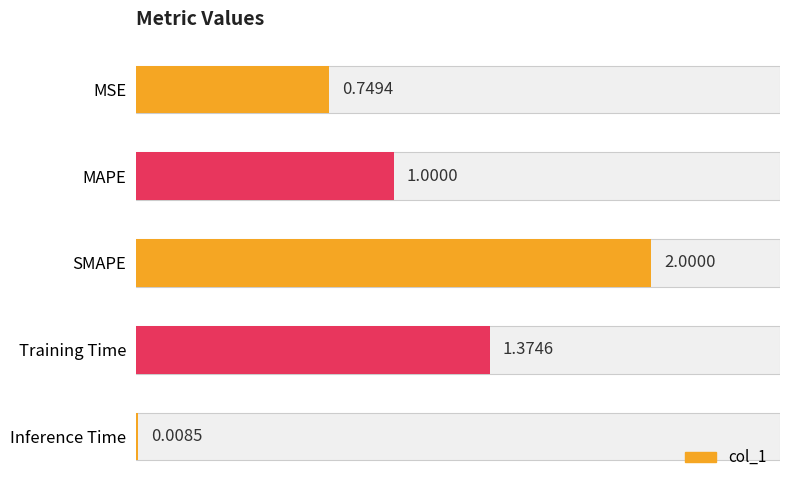

List the labels in order of value, largest first.

SMAPE, Training Time, MAPE, MSE, Inference Time